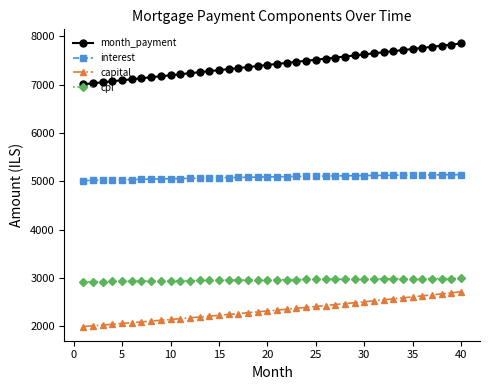

What is the sum of all interest values?

203460.2